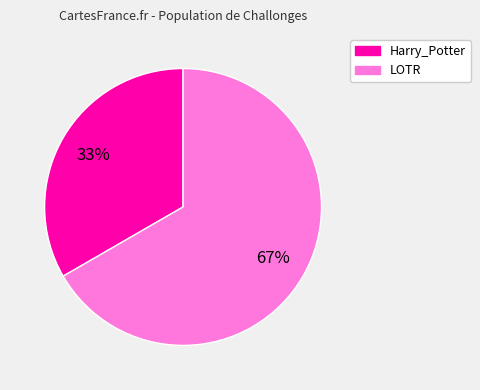

To the nearest percent, what portion does Harry_Potter represent?

33%